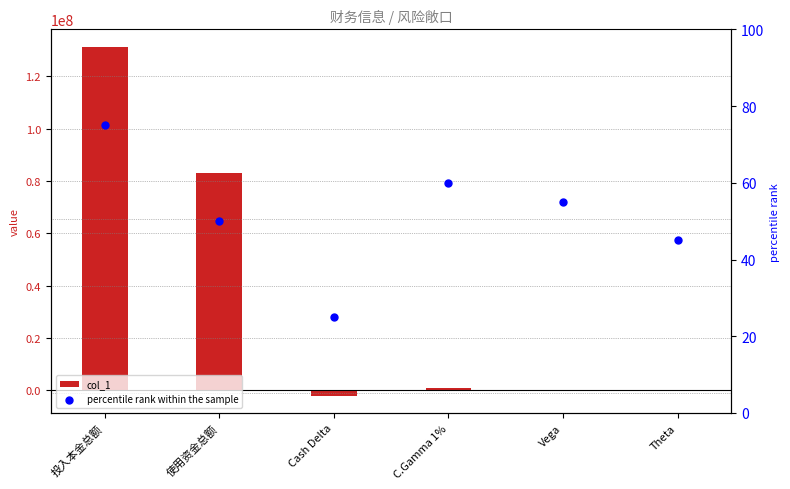

Which series has the largest total across all categories?

col_1